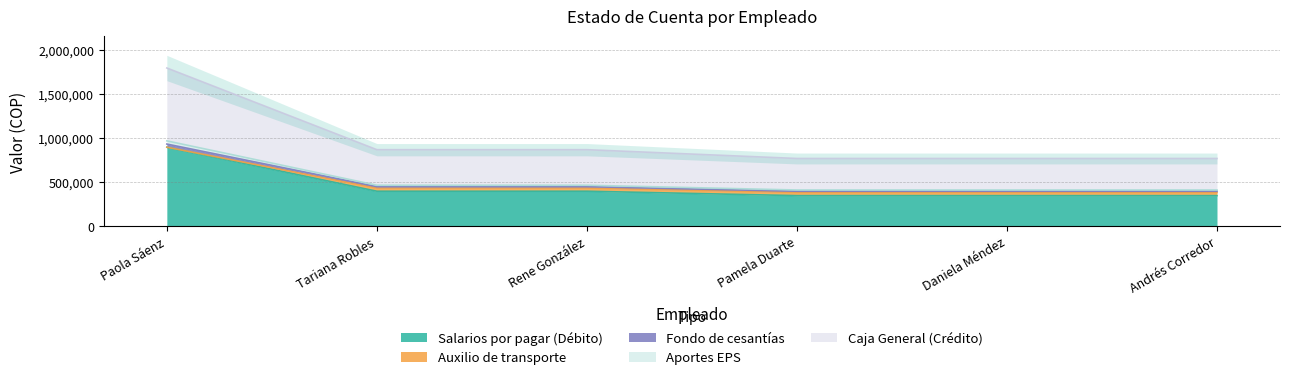

True or false: Aportes EPS has more than 1 points higher than both neighbors.

False